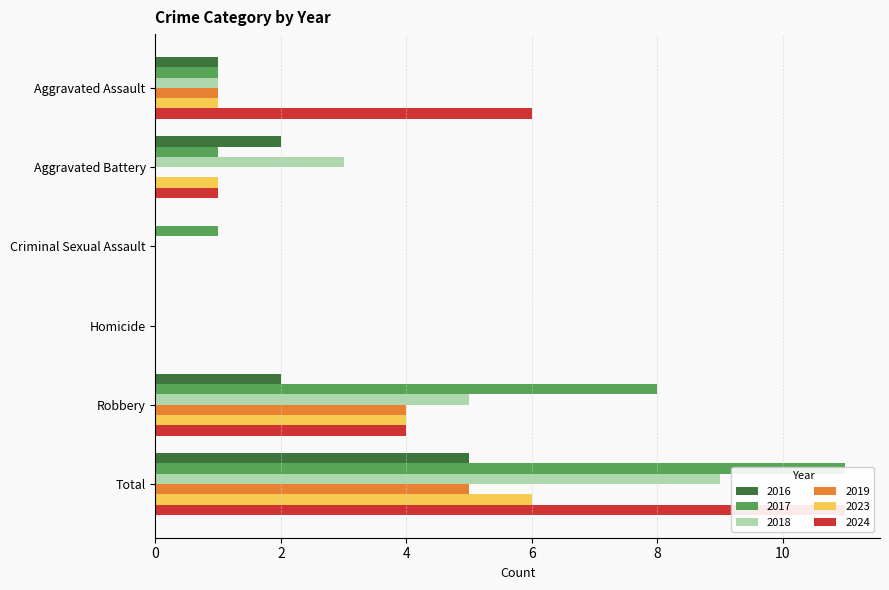

Which series has the largest total across all categories?

2017